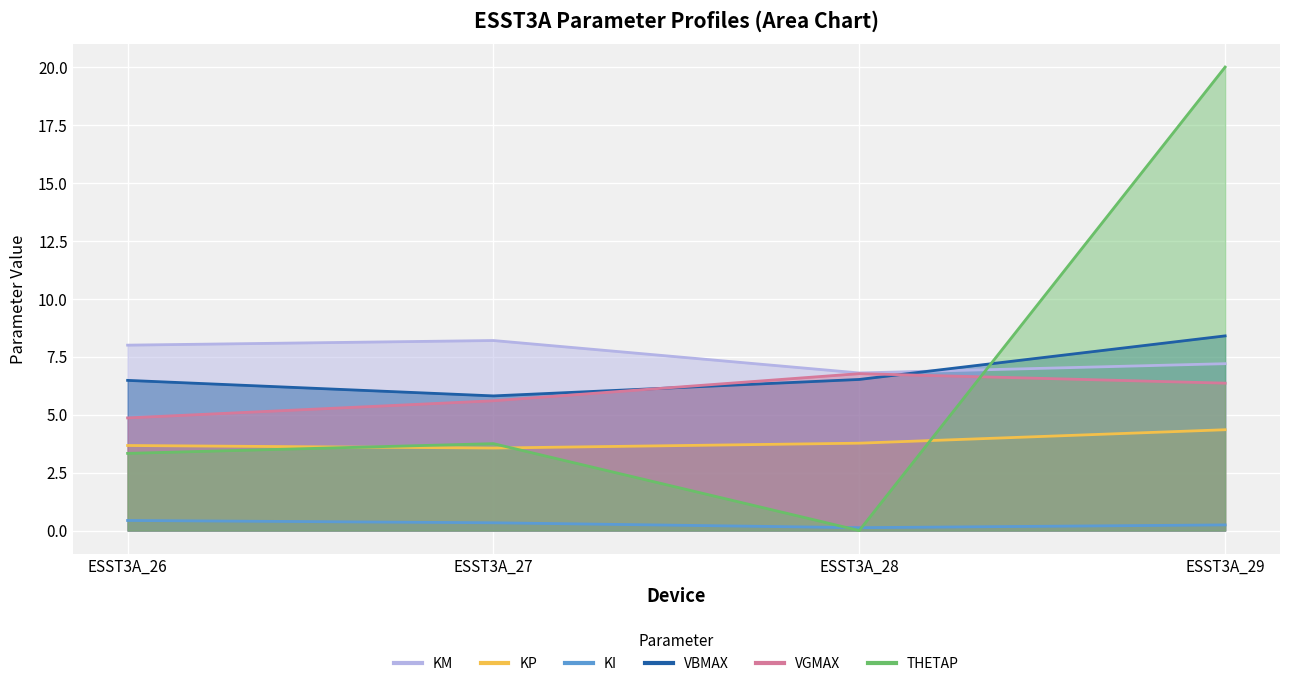

How many categories are shown in the chart?

4